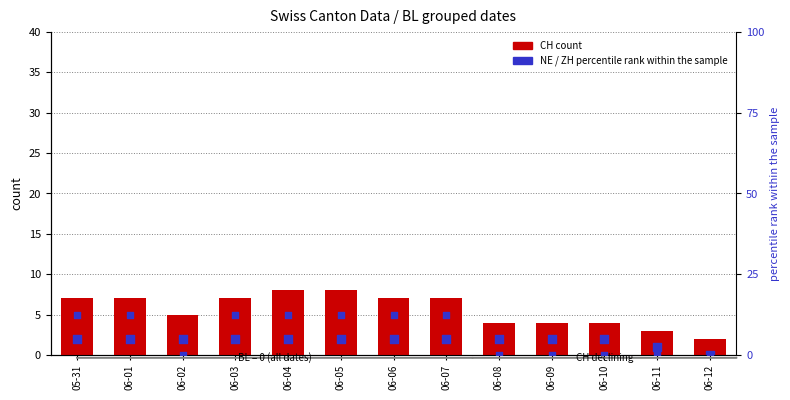

Which series has the largest total across all categories?

ZH % rank